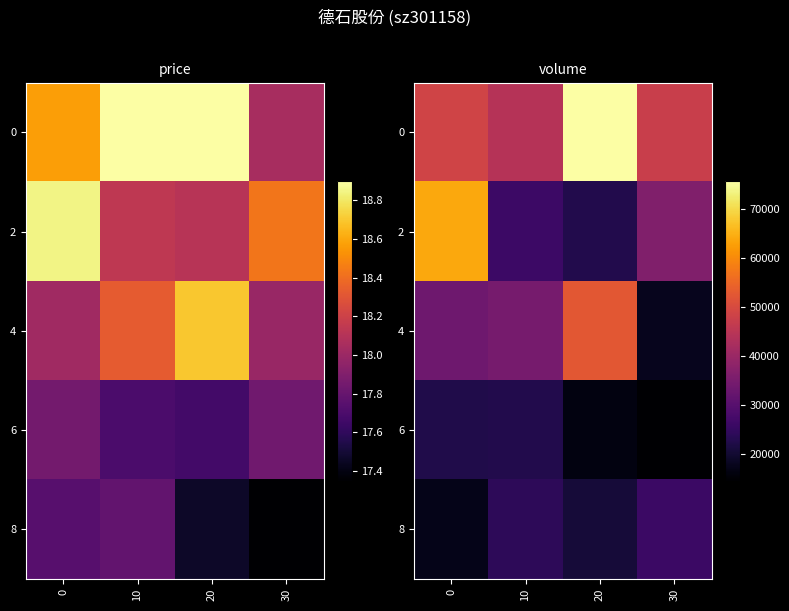

What is the difference between the second highest and minimum values in the 8 series?

6680